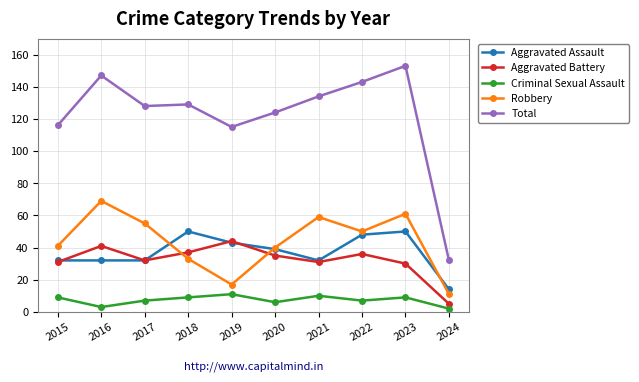

What are all the series names shown in the legend?

Aggravated Assault, Aggravated Battery, Criminal Sexual Assault, Robbery, Total